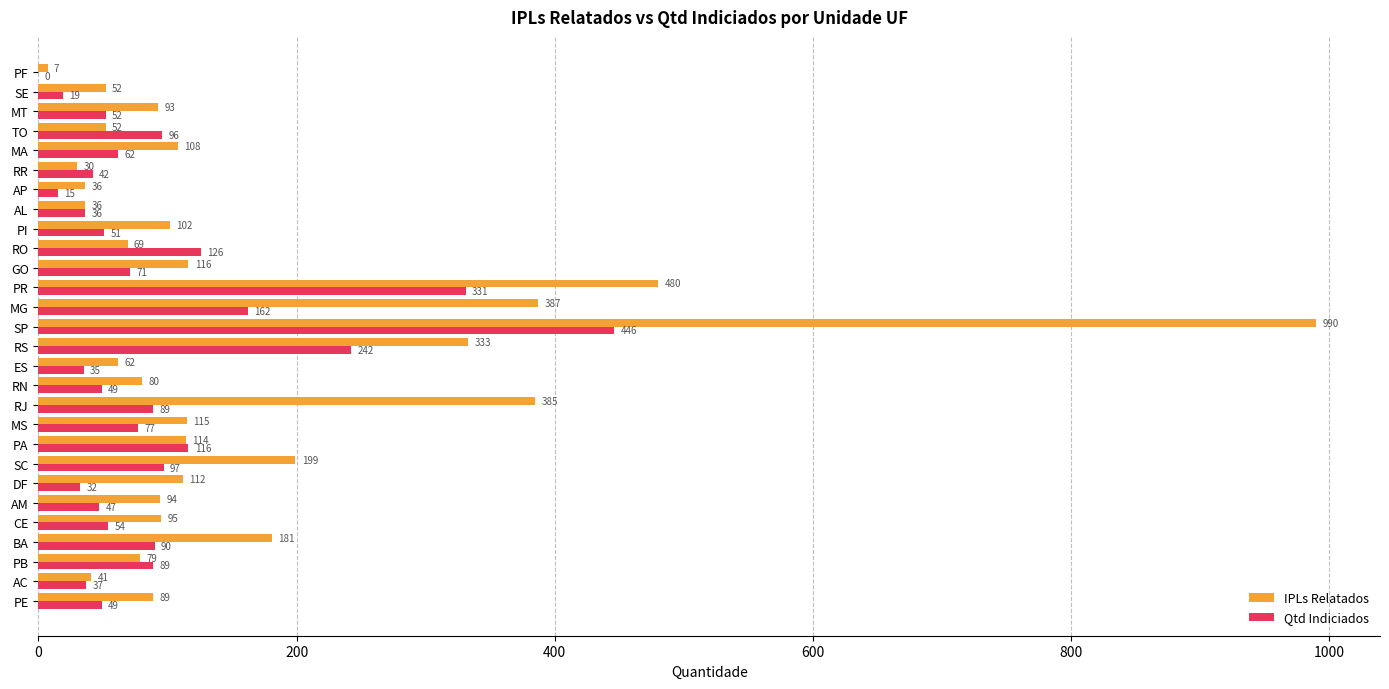

Is it true that IPLs Relatados equals 128 at RN?

False